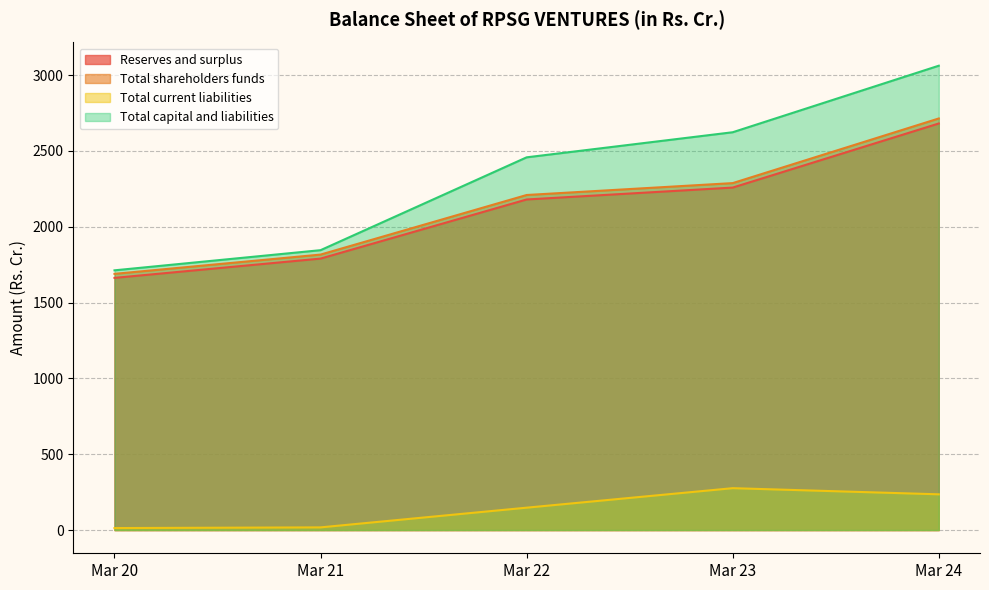

At which label does Total shareholders funds reach its peak?

Mar 24